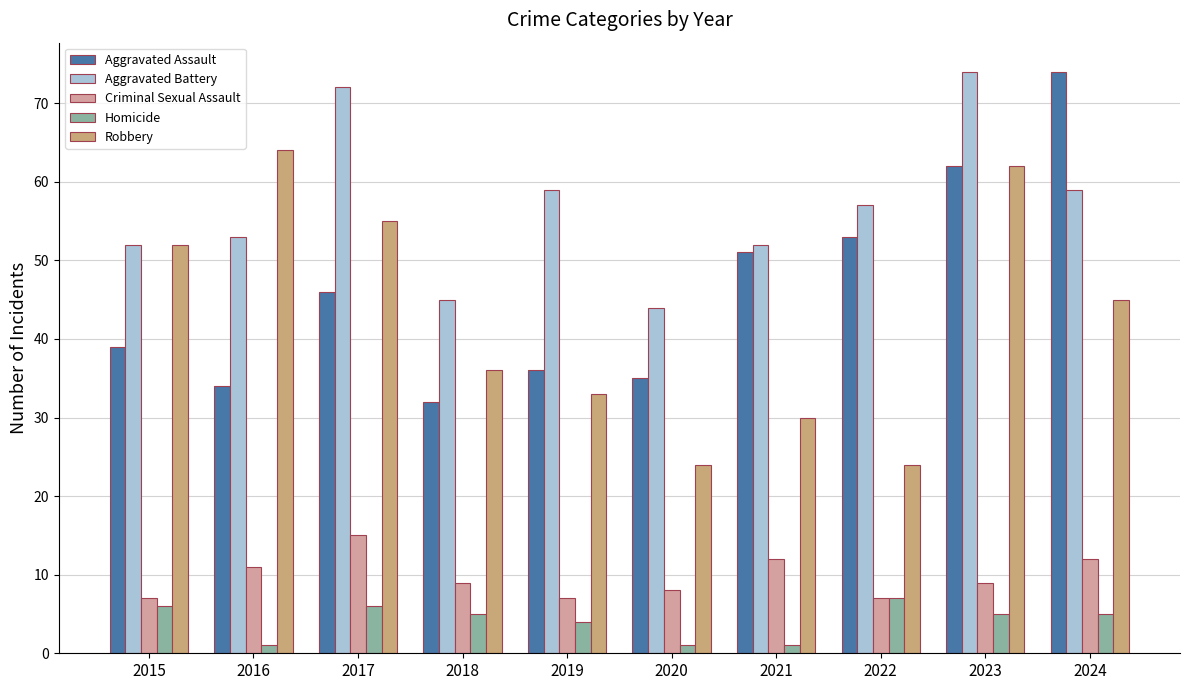

At how many categories does at least one series exceed 1?

10